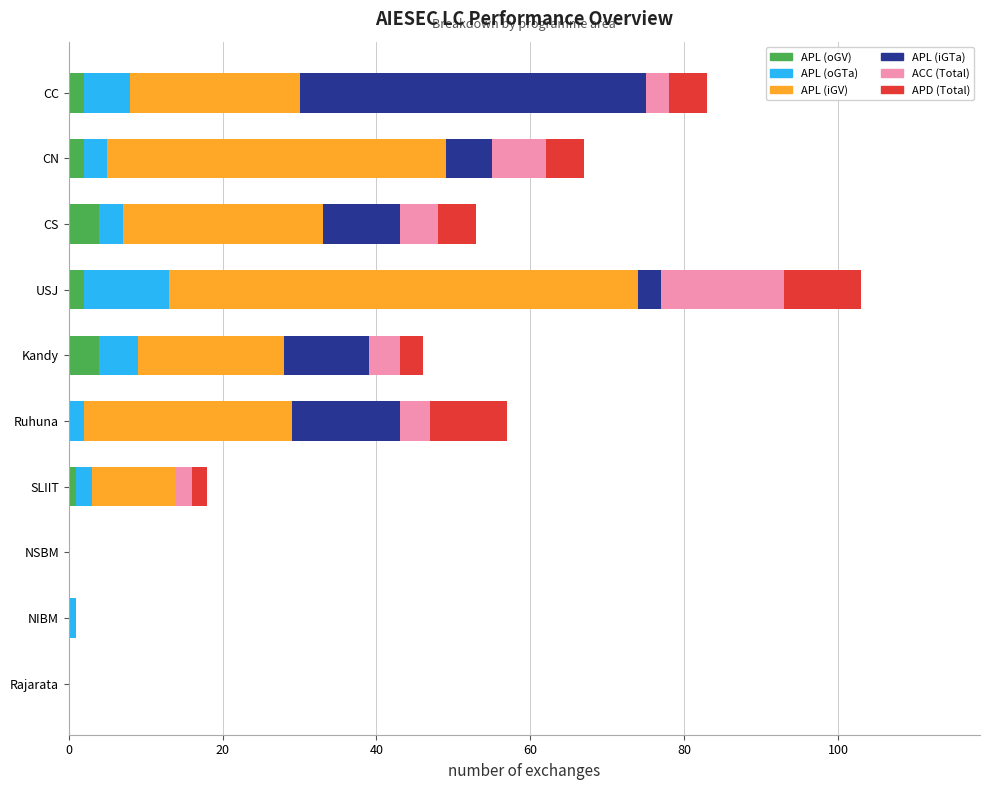

At which category is the sum across all series the highest?

USJ